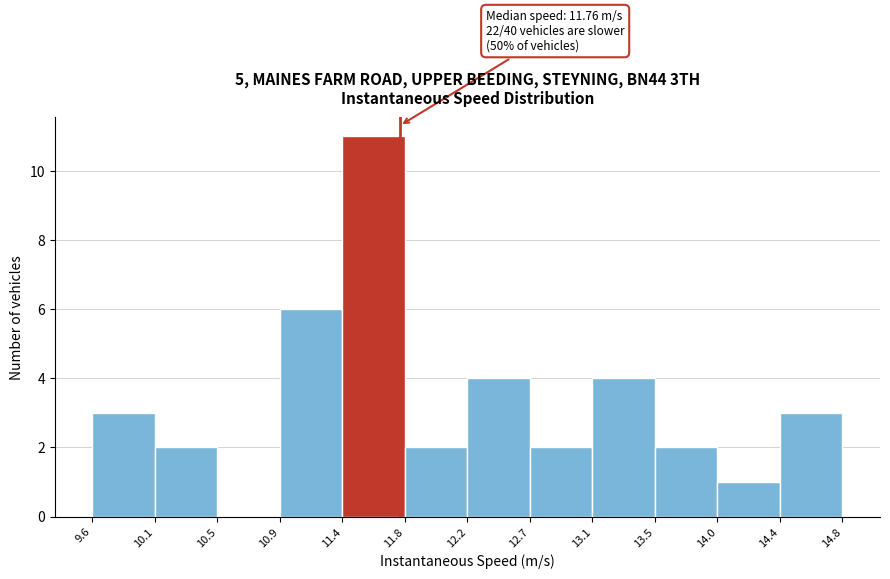

Which range on the x-axis has the tallest bar?

11.4 to 11.8